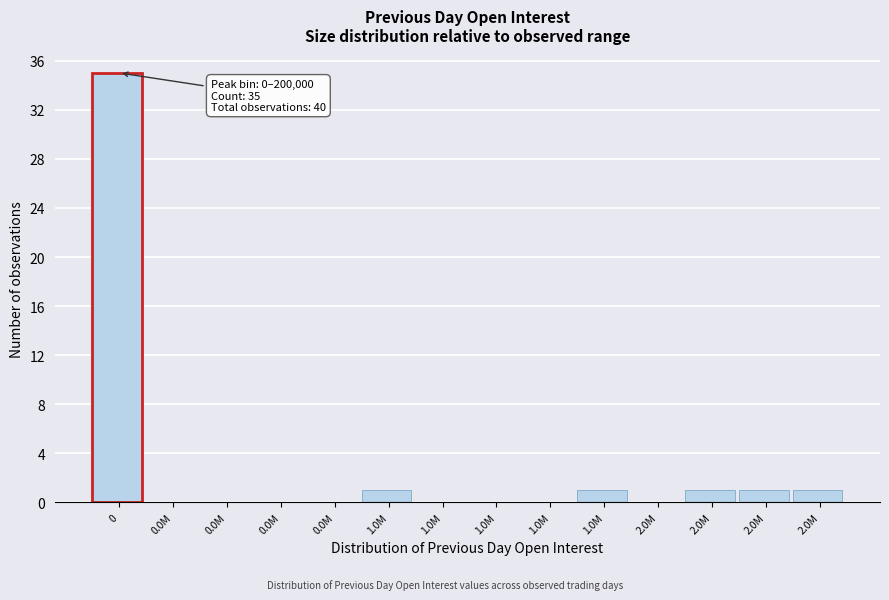

Are the bars horizontal?

No